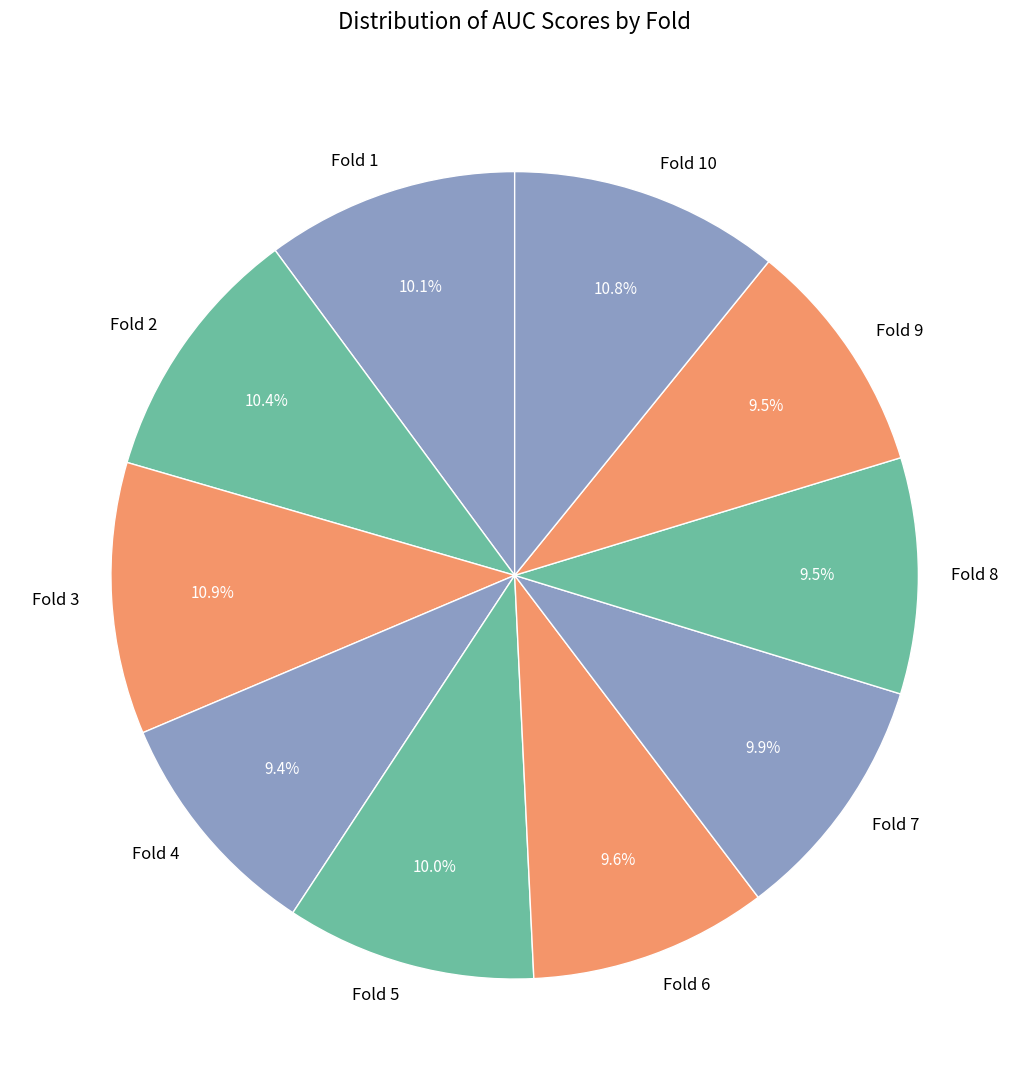

To the nearest percent, what percentage of the pie is Fold 4?

9%